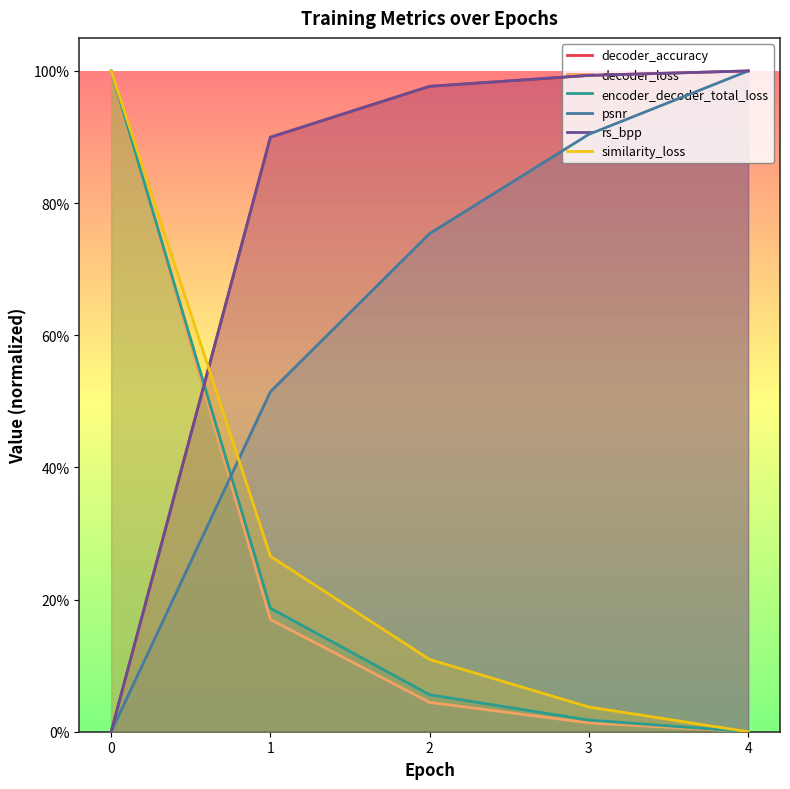

What is the maximum value for rs_bpp?

1.0